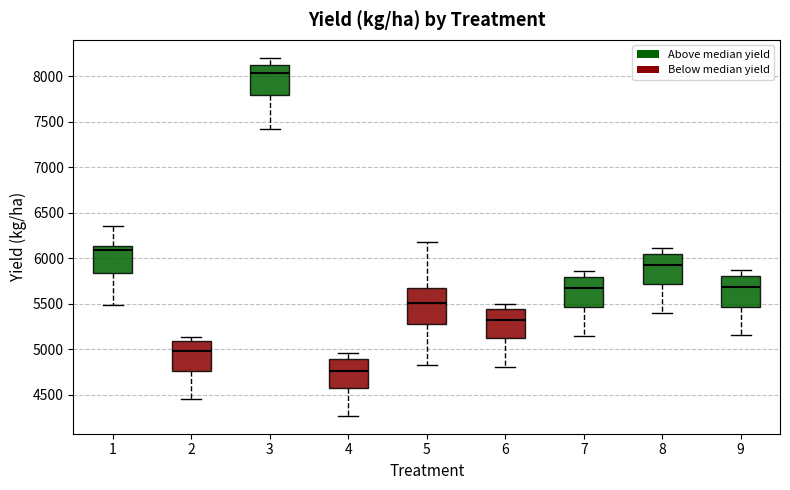

Which box's median line is the highest?

3